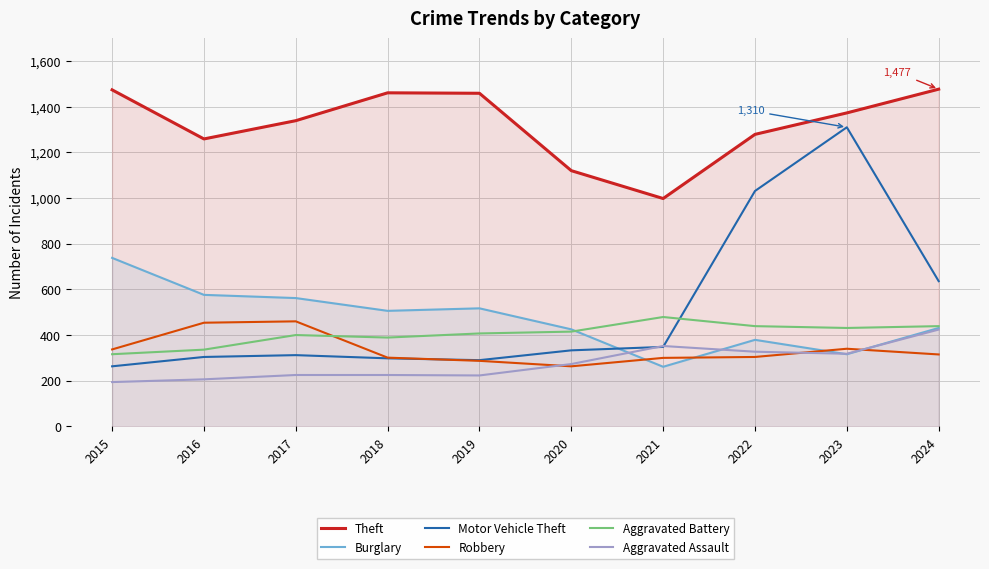

What is the value of the Burglary point at the 2nd from the left?

576